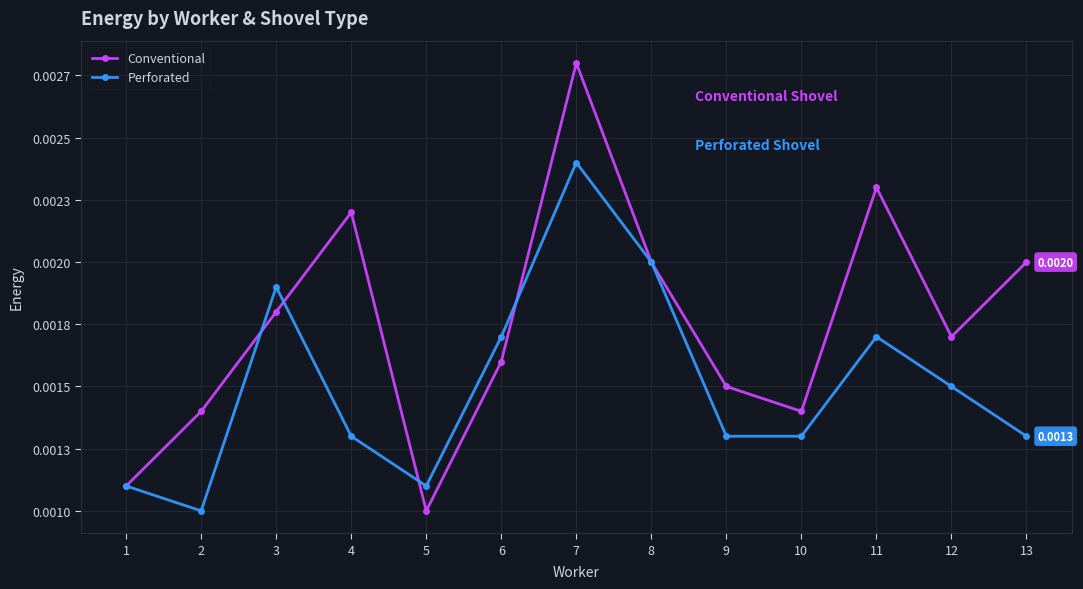

Is this an area chart (filled region under the line)?

No